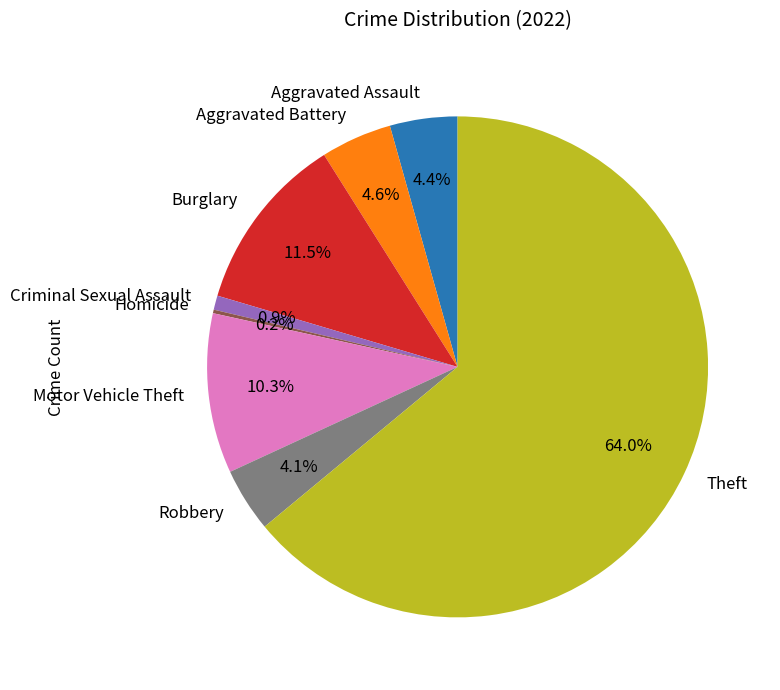

Which category has the biggest portion of the pie?

Theft